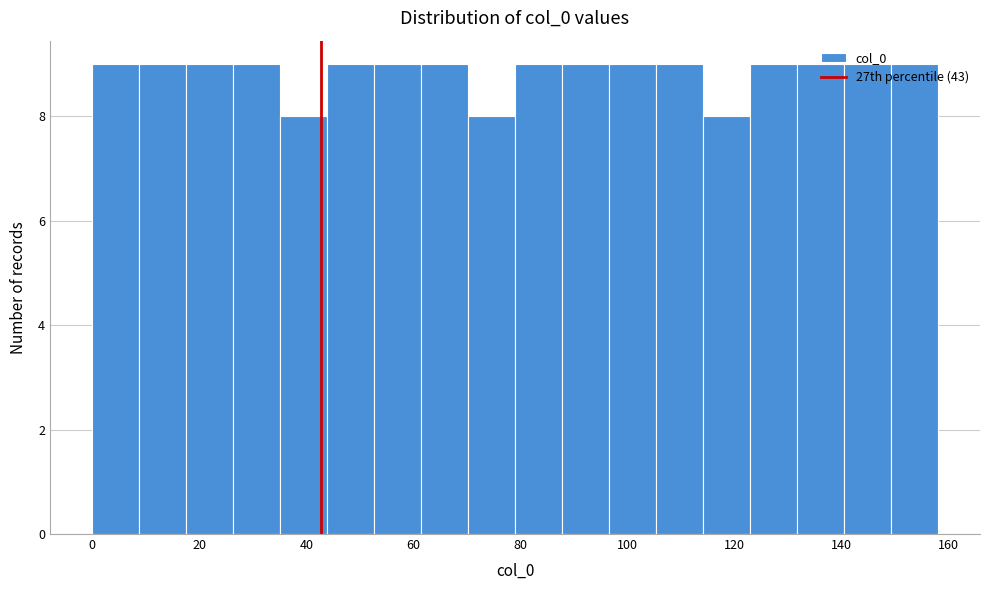

Reading left to right, list every bar in this chart as the range it spans on the x-axis followed by its height. Neither the bar edges nor the heights are printed on the chart, so give them approximately, as read against the axes.

0 to 8: 9
8 to 18: 9
18 to 26: 9
26 to 36: 9
36 to 44: 8
44 to 52: 9
52 to 62: 9
62 to 70: 9
70 to 80: 8
80 to 88: 9
88 to 96: 9
96 to 106: 9
106 to 114: 9
114 to 122: 8
122 to 132: 9
132 to 140: 9
140 to 150: 9
150 to 158: 9